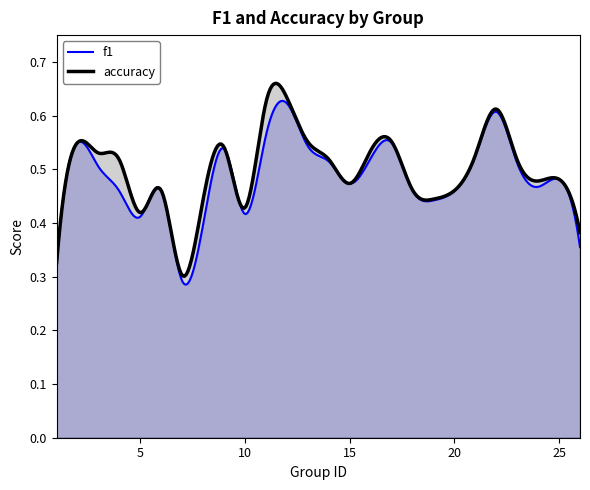

The value of f1 at 23 is 0.8. True or false?

False